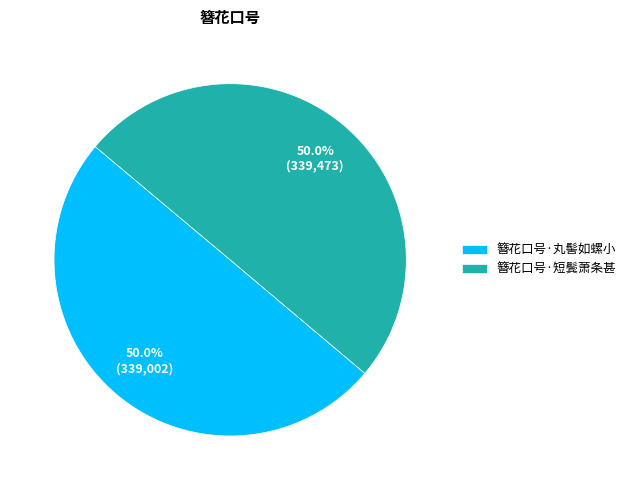

What percentage is NOT represented by 簪花口号·短鬓萧条甚?

50.0%